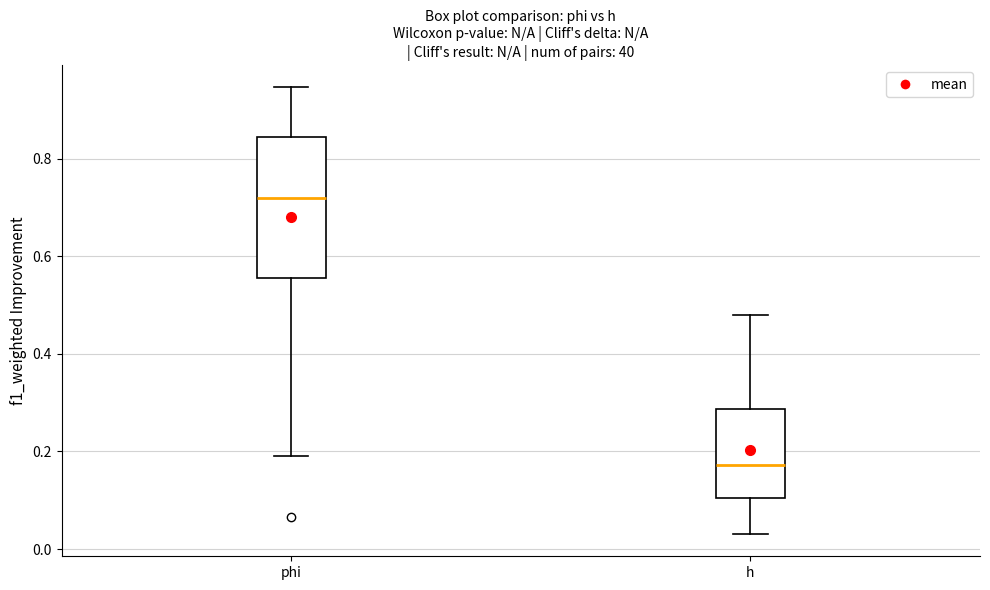

Comparing the boxes themselves (not the whiskers), which one is the tallest?

phi